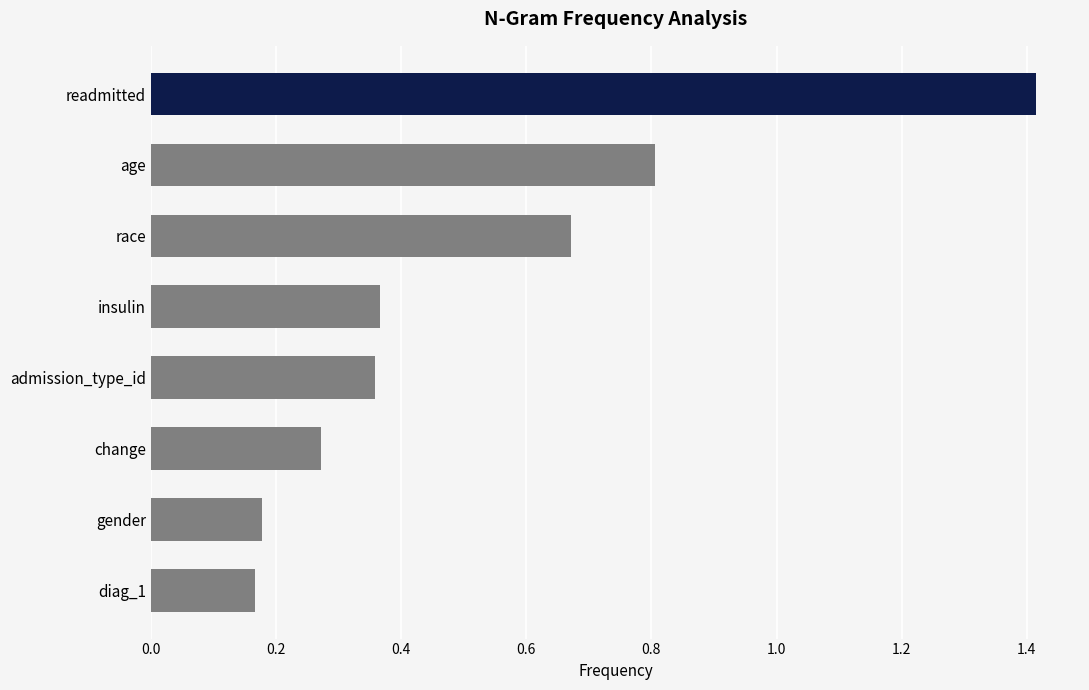

At which category does the chart reach its peak across all series?

readmitted